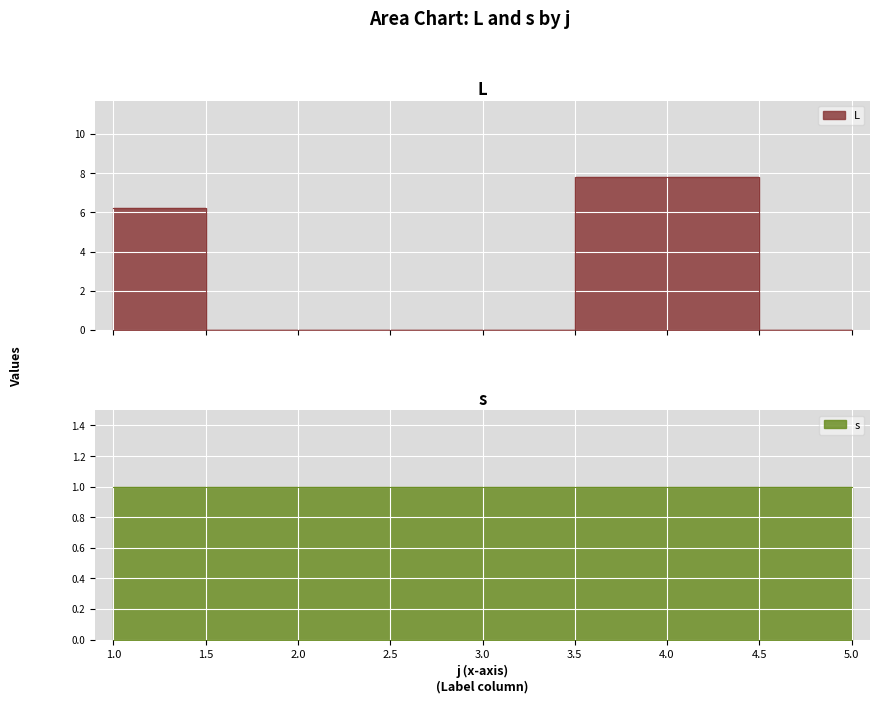

The value at 2 is 0.0. True or false?

True